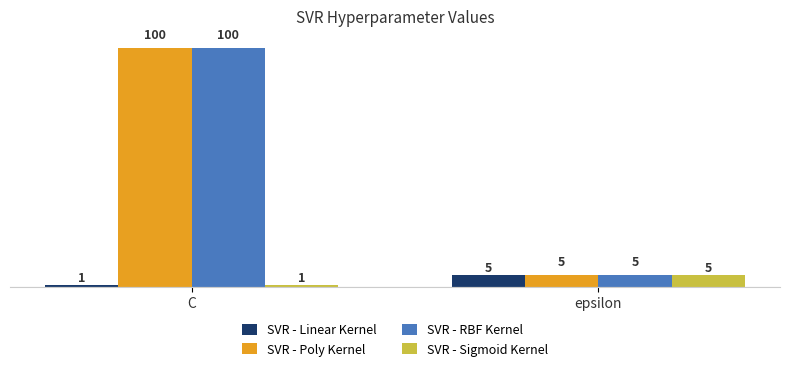

Are the bars grouped side by side (vs. stacked)?

Yes